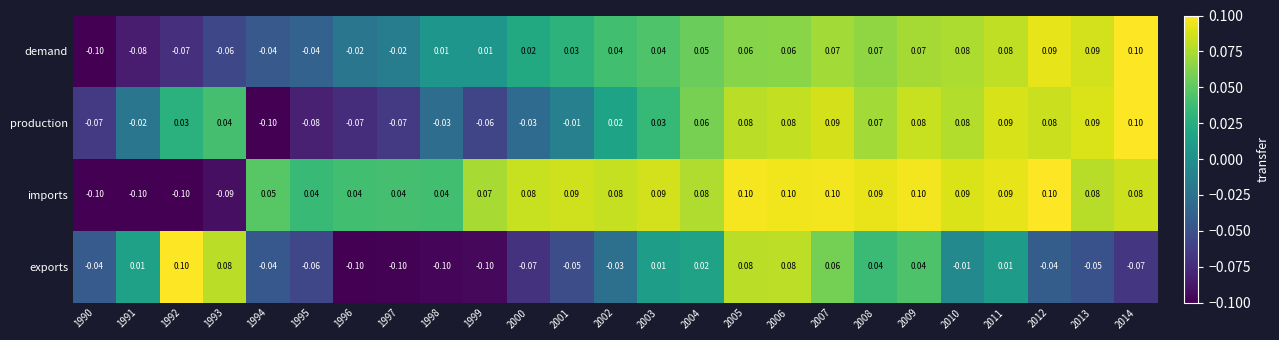

What is the total value across all series at 2003?

0.2